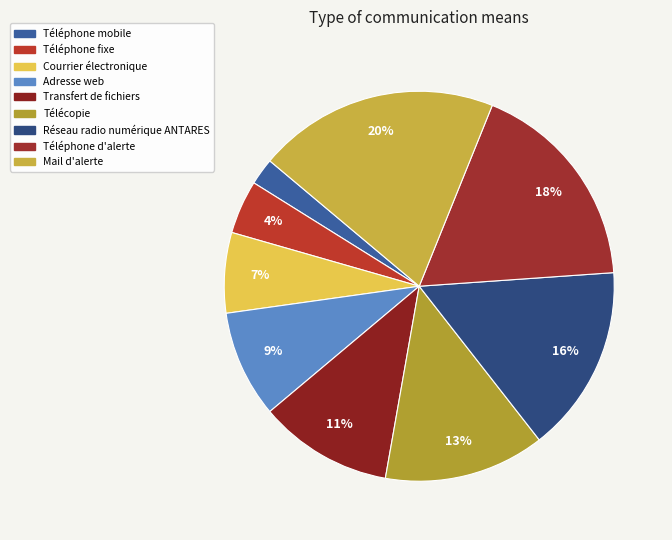

How many slices are in this pie chart?

9